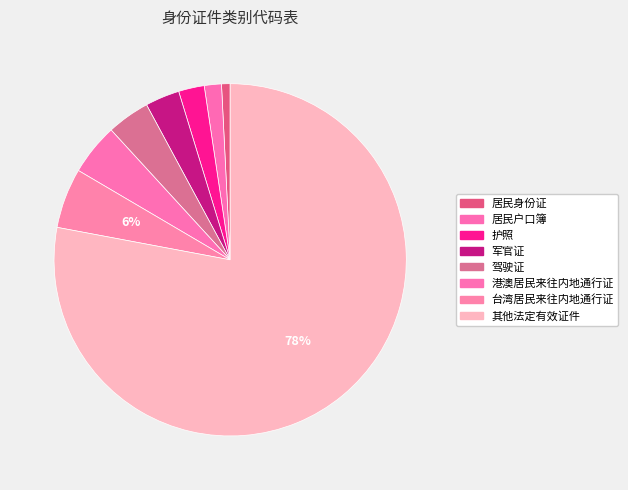

How many segments does this pie chart have?

8